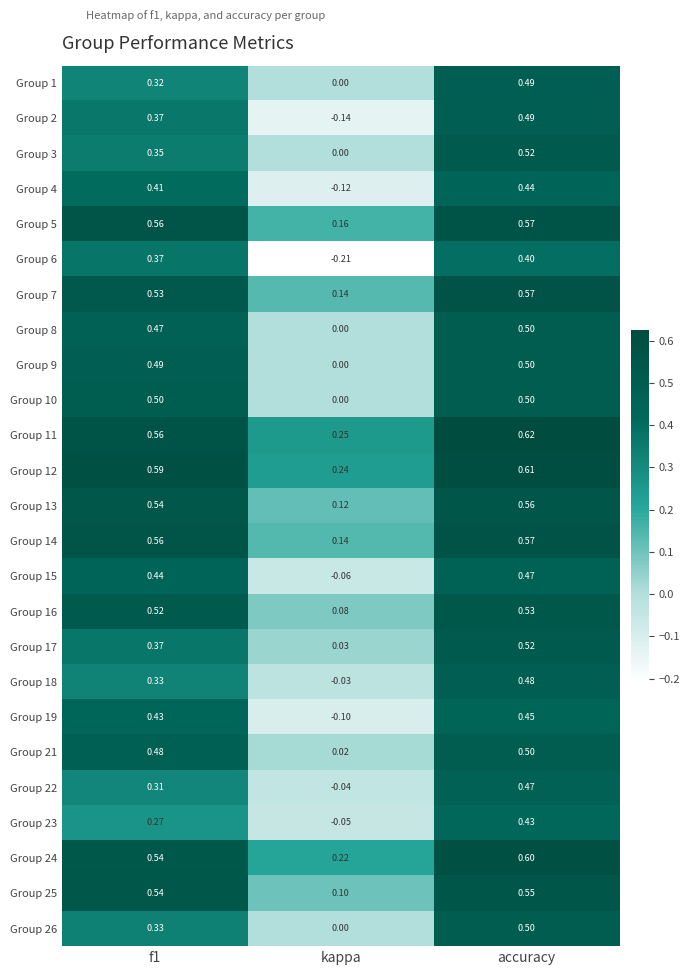

At which category does the chart reach its minimum across all series?

kappa